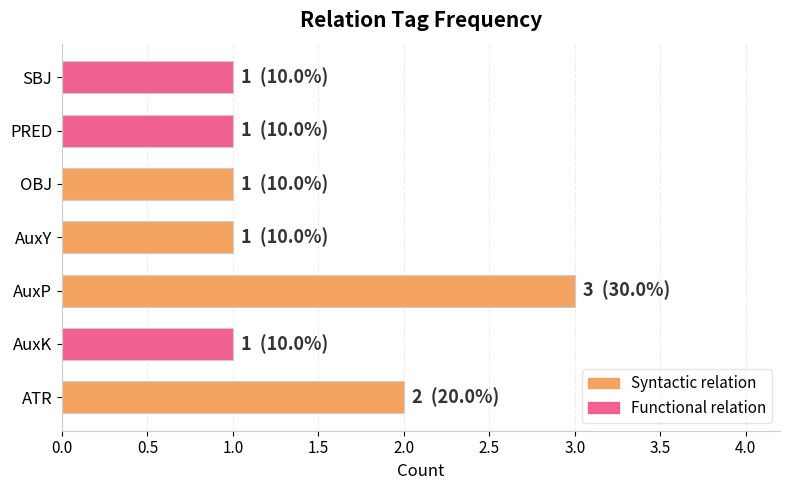

What is the maximum value shown in the chart?

3